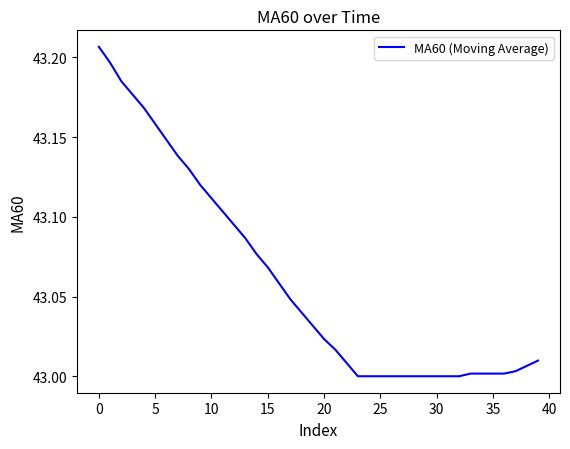

Does the chart display data point markers on the line(s)?

No